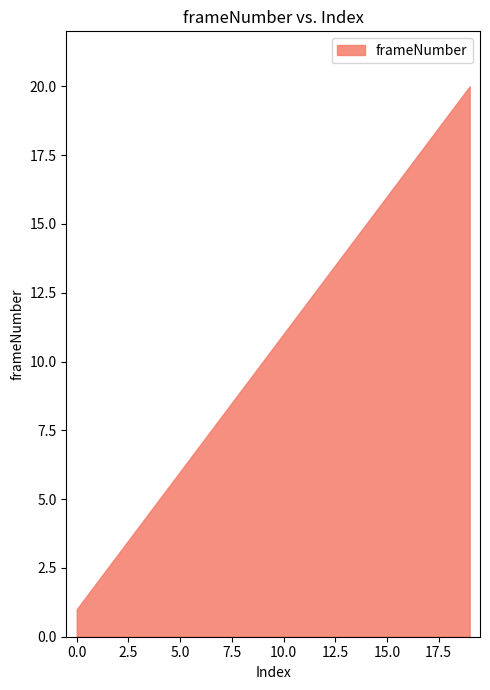

At which label is the value closest to 10?

9